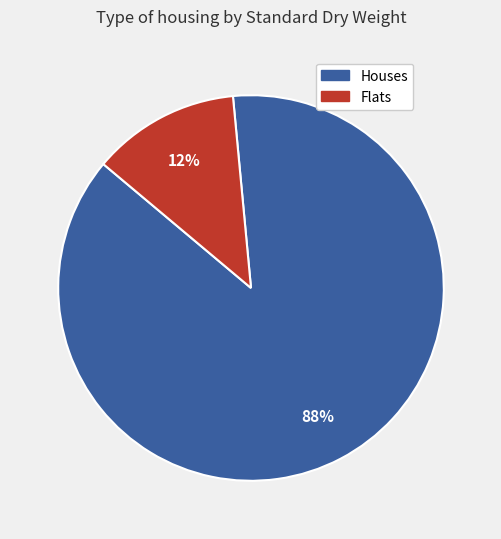

To the nearest percent, what is the average slice percentage?

50%